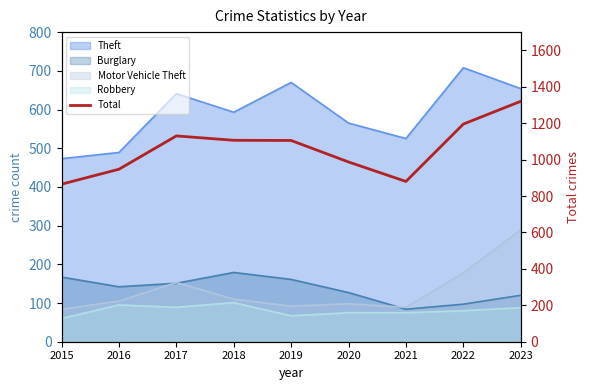

True or false: the data shows 688 at 2023.

False